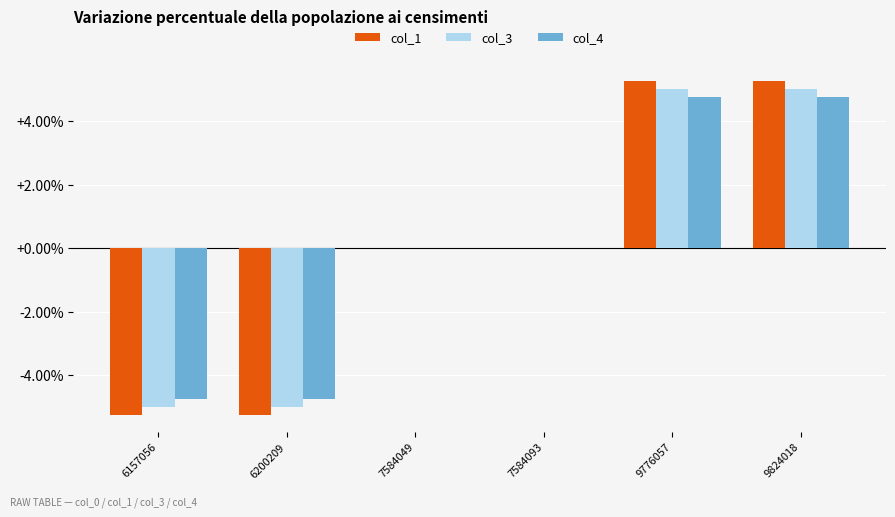

True or false: col_4 has a value of 4.8 at 9824018.

True